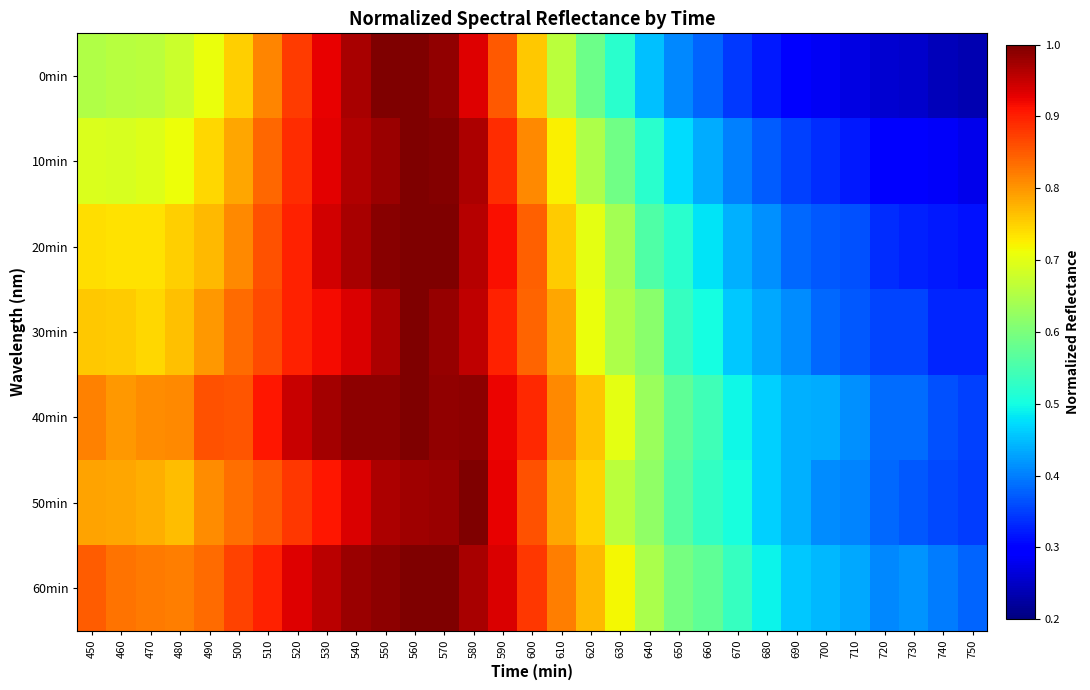

Rank the series at 740 from highest to lowest value.

60min, 40min, 50min, 30min, 20min, 10min, 0min